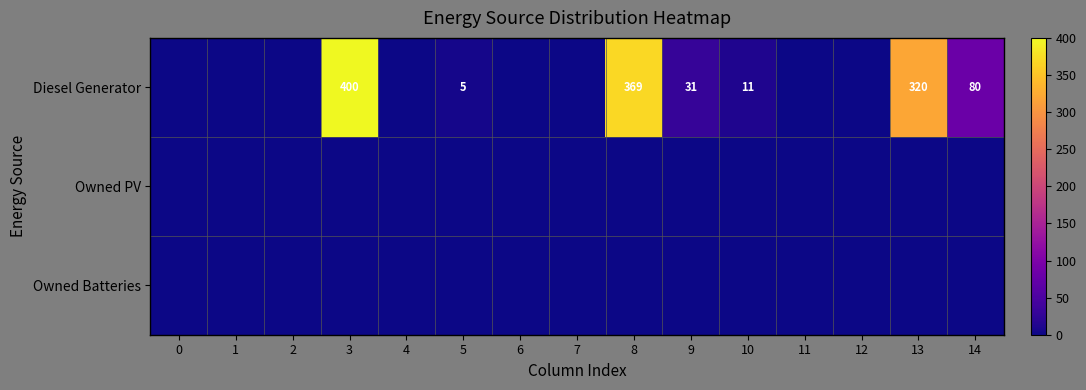

The value of Diesel Generator at 14 is 141. True or false?

False